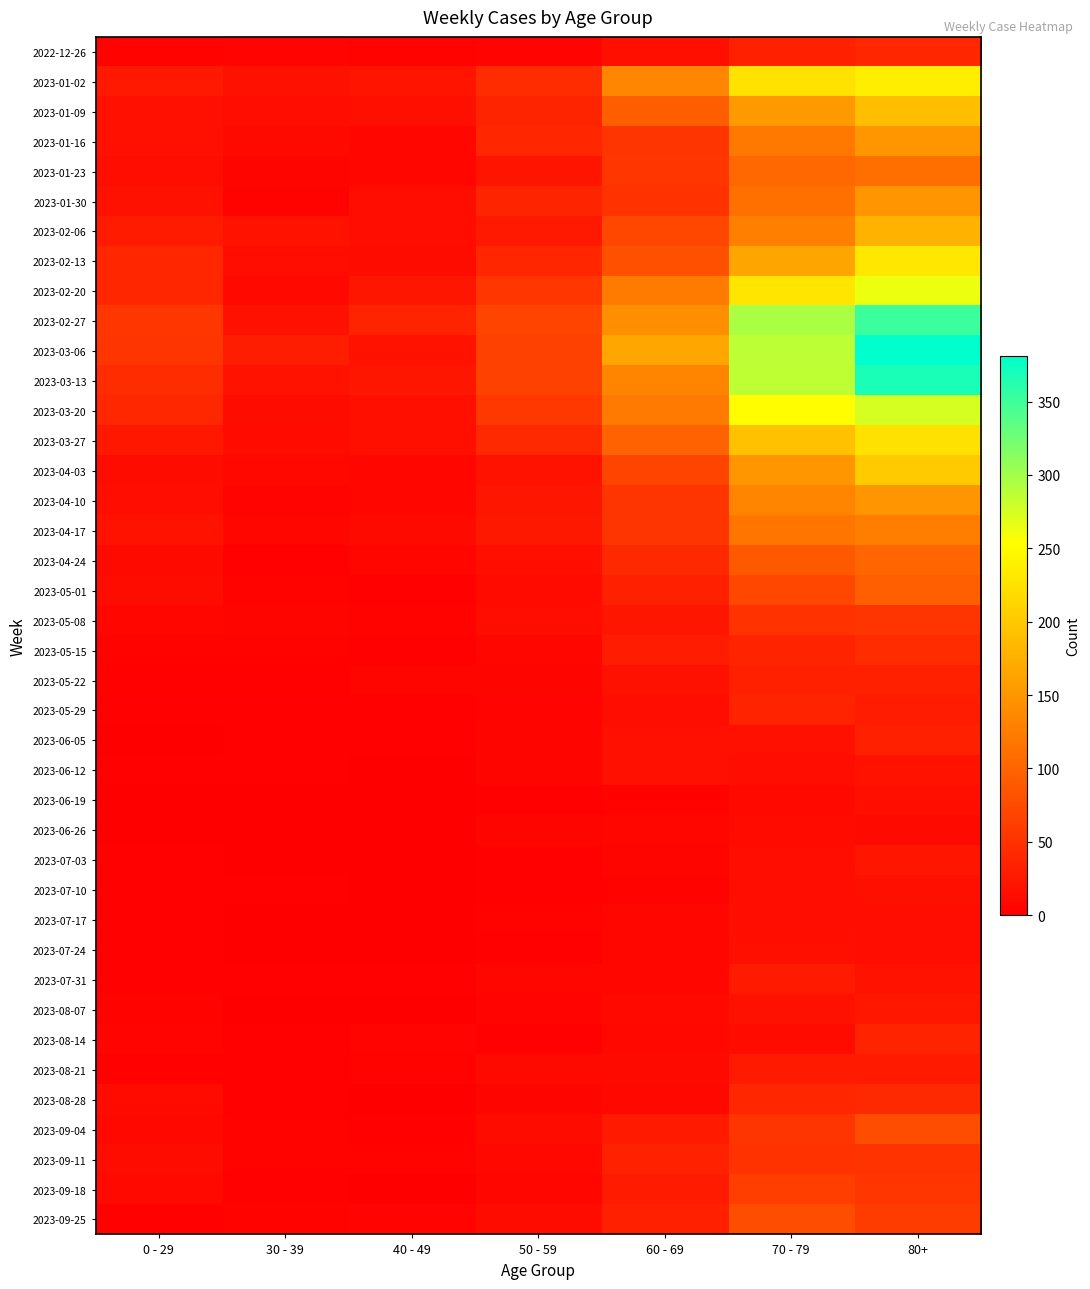

Reading left to right, transcribe all the data shown in this chart.

2022-12-26: 0 - 29=4	30 - 39=5	40 - 49=4	50 - 59=5	60 - 69=16	70 - 79=32	80+=38
2023-01-02: 0 - 29=26	30 - 39=18	40 - 49=21	50 - 59=44	60 - 69=134	70 - 79=226	80+=238
2023-01-09: 0 - 29=17	30 - 39=15	40 - 49=16	50 - 59=37	60 - 69=94	70 - 79=153	80+=191
2023-01-16: 0 - 29=17	30 - 39=11	40 - 49=8	50 - 59=38	60 - 69=54	70 - 79=121	80+=150
2023-01-23: 0 - 29=15	30 - 39=6	40 - 49=8	50 - 59=21	60 - 69=55	70 - 79=104	80+=111
2023-01-30: 0 - 29=18	30 - 39=4	40 - 49=15	50 - 59=37	60 - 69=51	70 - 79=112	80+=149
2023-02-06: 0 - 29=28	30 - 39=20	40 - 49=14	50 - 59=26	60 - 69=72	70 - 79=127	80+=179
2023-02-13: 0 - 29=39	30 - 39=14	40 - 49=13	50 - 59=38	60 - 69=80	70 - 79=165	80+=230
2023-02-20: 0 - 29=38	30 - 39=10	40 - 49=23	50 - 59=55	60 - 69=123	70 - 79=228	80+=263
2023-02-27: 0 - 29=55	30 - 39=18	40 - 49=36	50 - 59=68	60 - 69=143	70 - 79=296	80+=351
2023-03-06: 0 - 29=54	30 - 39=30	40 - 49=19	50 - 59=65	60 - 69=167	70 - 79=287	80+=381
2023-03-13: 0 - 29=44	30 - 39=20	40 - 49=23	50 - 59=65	60 - 69=133	70 - 79=286	80+=368
2023-03-20: 0 - 29=40	30 - 39=13	40 - 49=16	50 - 59=56	60 - 69=122	70 - 79=253	80+=275
2023-03-27: 0 - 29=24	30 - 39=12	40 - 49=16	50 - 59=41	60 - 69=98	70 - 79=193	80+=224
2023-04-03: 0 - 29=13	30 - 39=9	40 - 49=8	50 - 59=20	60 - 69=69	70 - 79=150	80+=203
2023-04-10: 0 - 29=15	30 - 39=5	40 - 49=8	50 - 59=23	60 - 69=54	70 - 79=133	80+=149
2023-04-17: 0 - 29=20	30 - 39=8	40 - 49=11	50 - 59=25	60 - 69=54	70 - 79=117	80+=126
2023-04-24: 0 - 29=11	30 - 39=3	40 - 49=7	50 - 59=16	60 - 69=41	70 - 79=90	80+=101
2023-05-01: 0 - 29=13	30 - 39=4	40 - 49=2	50 - 59=12	60 - 69=33	70 - 79=71	80+=95
2023-05-08: 0 - 29=8	30 - 39=6	40 - 49=4	50 - 59=15	60 - 69=23	70 - 79=50	80+=54
2023-05-15: 0 - 29=4	30 - 39=4	40 - 49=3	50 - 59=7	60 - 69=29	70 - 79=35	80+=44
2023-05-22: 0 - 29=3	30 - 39=3	40 - 49=6	50 - 59=6	60 - 69=18	70 - 79=33	80+=32
2023-05-29: 0 - 29=2	30 - 39=2	40 - 49=3	50 - 59=5	60 - 69=15	70 - 79=35	80+=29
2023-06-05: 0 - 29=1	30 - 39=3	40 - 49=2	50 - 59=6	60 - 69=17	70 - 79=17	80+=33
2023-06-12: 0 - 29=2	30 - 39=2	40 - 49=1	50 - 59=6	60 - 69=17	70 - 79=15	80+=20
2023-06-19: 0 - 29=1	30 - 39=1	40 - 49=1	50 - 59=2	60 - 69=4	70 - 79=10	80+=16
2023-06-26: 0 - 29=1	30 - 39=1	40 - 49=0	50 - 59=6	60 - 69=7	70 - 79=12	80+=11
2023-07-03: 0 - 29=3	30 - 39=0	40 - 49=0	50 - 59=3	60 - 69=6	70 - 79=15	80+=22
2023-07-10: 0 - 29=2	30 - 39=2	40 - 49=1	50 - 59=3	60 - 69=4	70 - 79=15	80+=16
2023-07-17: 0 - 29=2	30 - 39=0	40 - 49=0	50 - 59=4	60 - 69=8	70 - 79=14	80+=15
2023-07-24: 0 - 29=2	30 - 39=1	40 - 49=1	50 - 59=2	60 - 69=7	70 - 79=16	80+=14
2023-07-31: 0 - 29=2	30 - 39=3	40 - 49=2	50 - 59=8	60 - 69=8	70 - 79=27	80+=20
2023-08-07: 0 - 29=4	30 - 39=1	40 - 49=0	50 - 59=5	60 - 69=10	70 - 79=18	80+=24
2023-08-14: 0 - 29=5	30 - 39=2	40 - 49=5	50 - 59=2	60 - 69=9	70 - 79=12	80+=36
2023-08-21: 0 - 29=3	30 - 39=3	40 - 49=4	50 - 59=11	60 - 69=11	70 - 79=27	80+=27
2023-08-28: 0 - 29=12	30 - 39=3	40 - 49=1	50 - 59=6	60 - 69=9	70 - 79=39	80+=41
2023-09-04: 0 - 29=9	30 - 39=4	40 - 49=3	50 - 59=13	60 - 69=27	70 - 79=53	80+=77
2023-09-11: 0 - 29=13	30 - 39=4	40 - 49=4	50 - 59=9	60 - 69=34	70 - 79=51	80+=52
2023-09-18: 0 - 29=10	30 - 39=3	40 - 49=1	50 - 59=8	60 - 69=28	70 - 79=62	80+=55
2023-09-25: 0 - 29=3	30 - 39=4	40 - 49=5	50 - 59=13	60 - 69=33	70 - 79=77	80+=61